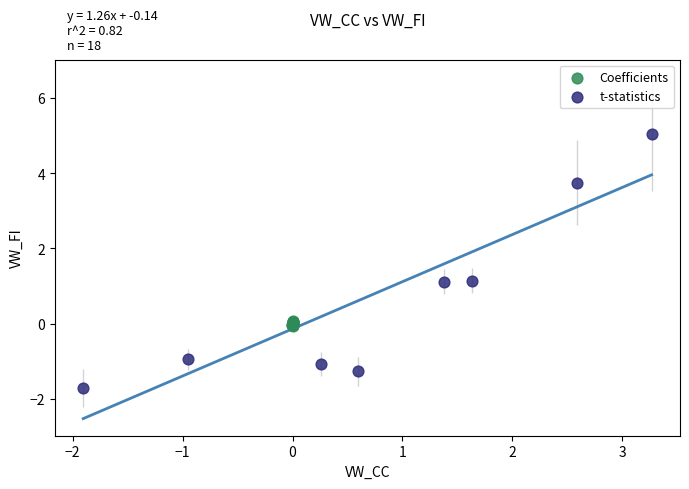

Which series contains the highest Y value?

t-statistics